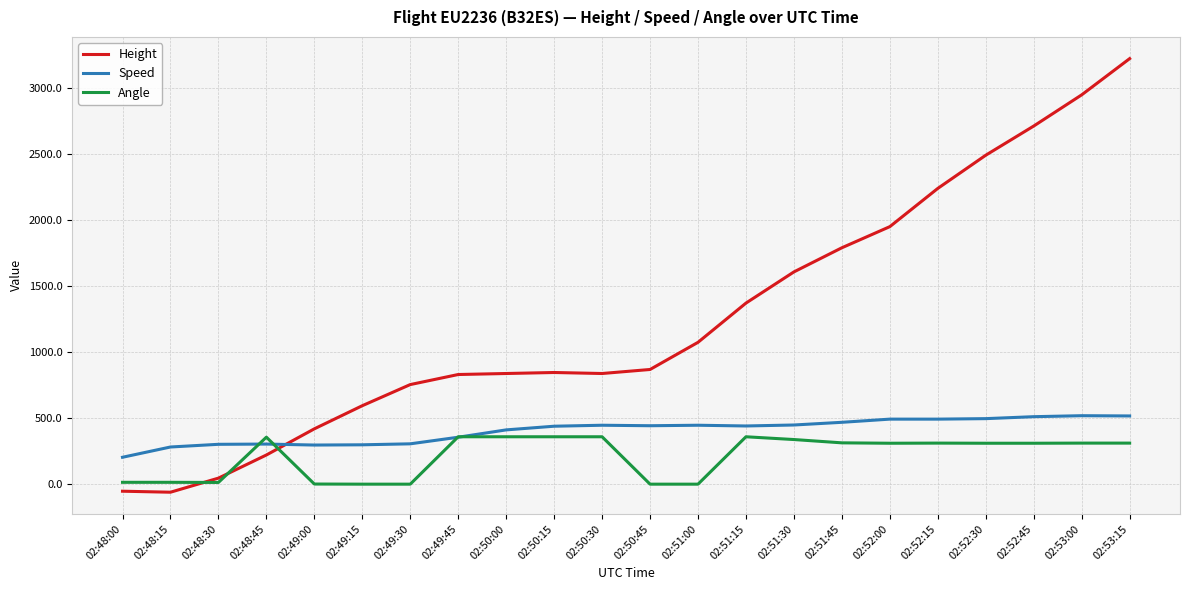

What is the difference between the highest and lowest values at 02:50:30?

479.2